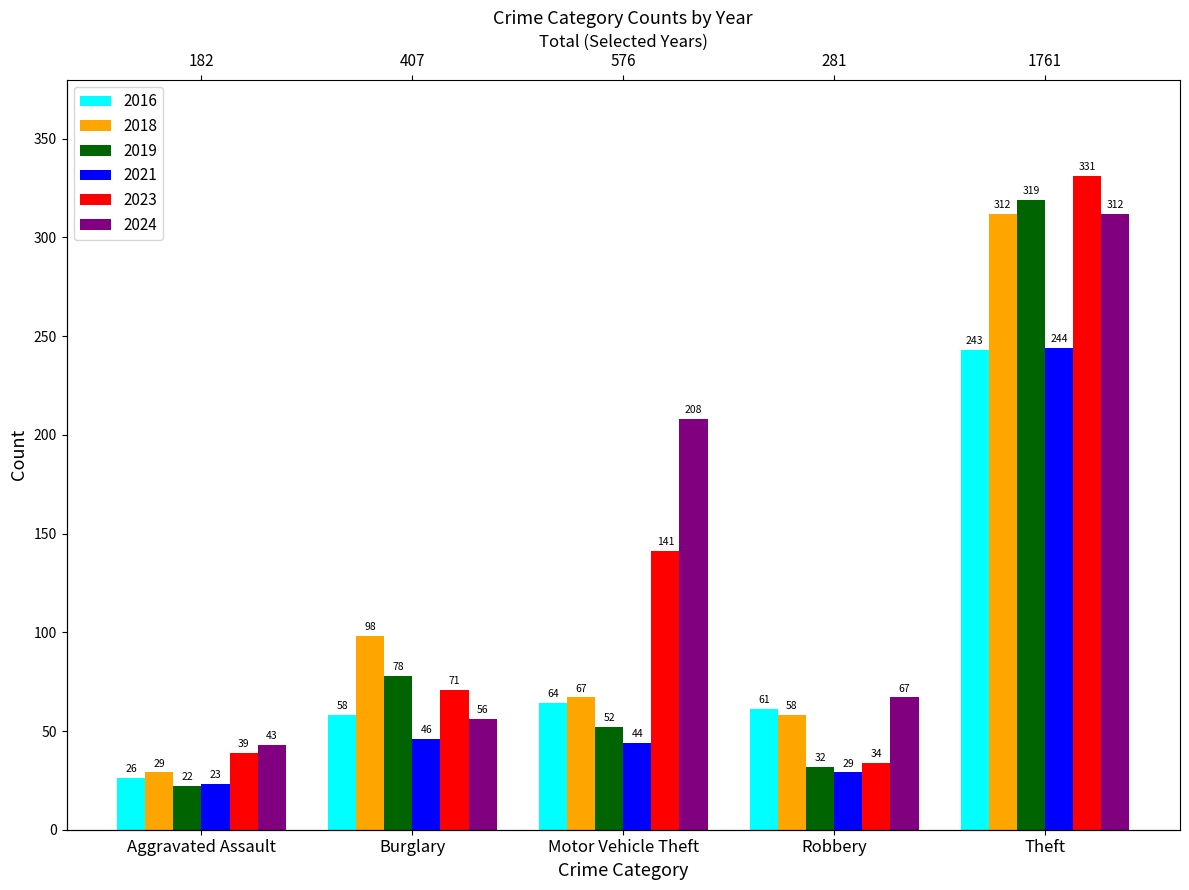

At which category does the chart reach its minimum across all series?

Aggravated Assault